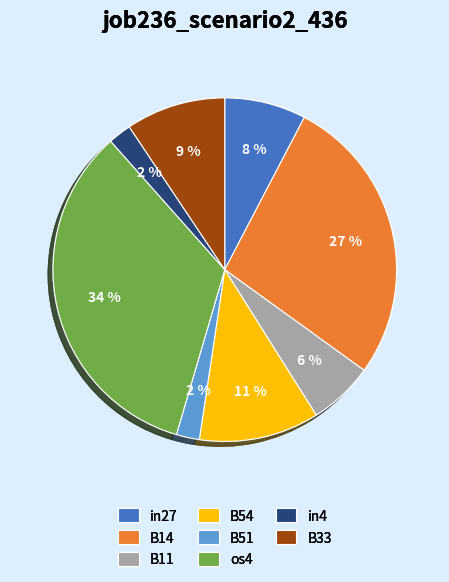

How many segments does this pie chart have?

8